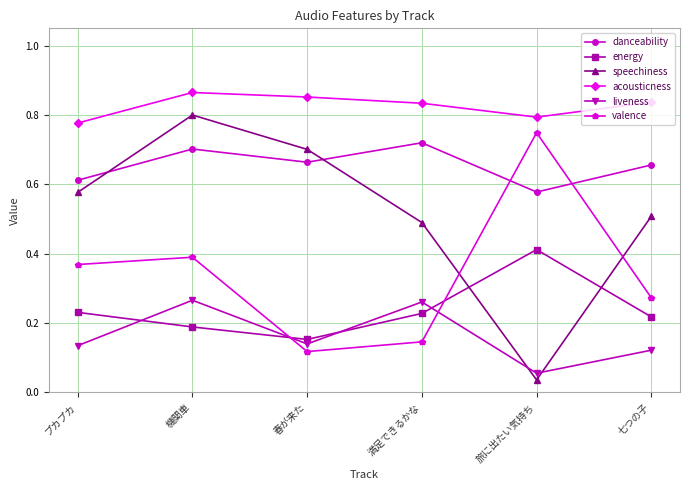

Is this an area chart (filled region under the line)?

No